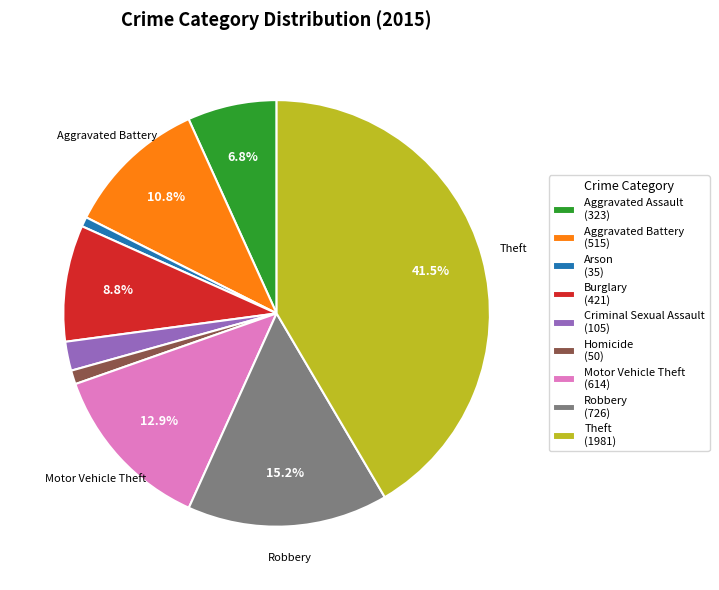

Is it true that Robbery is 28% of the pie?

False